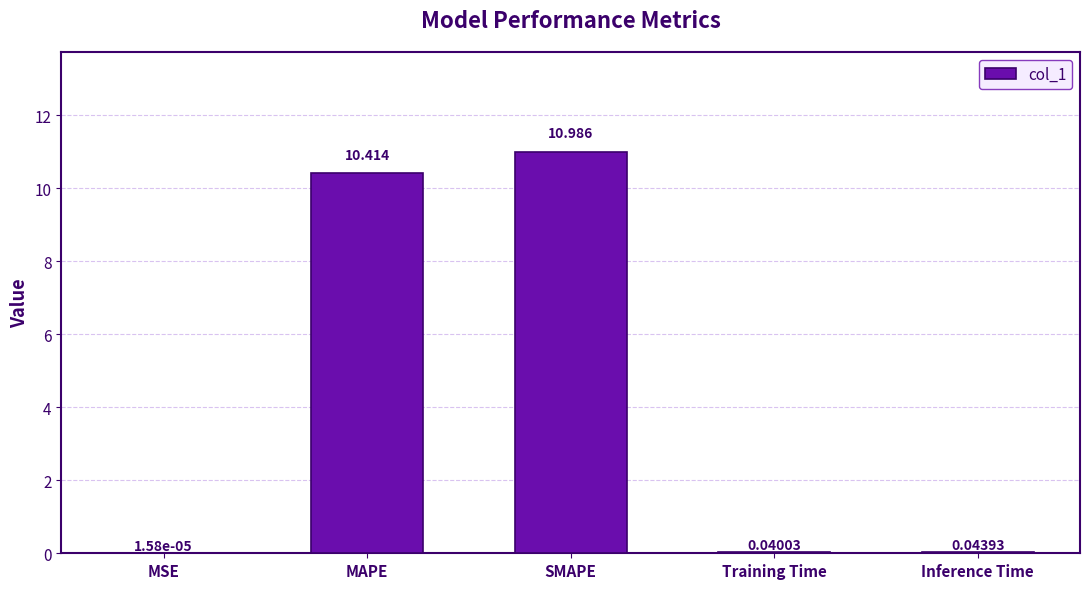

The chart shows a value of 3.5 at MAPE. True or false?

False